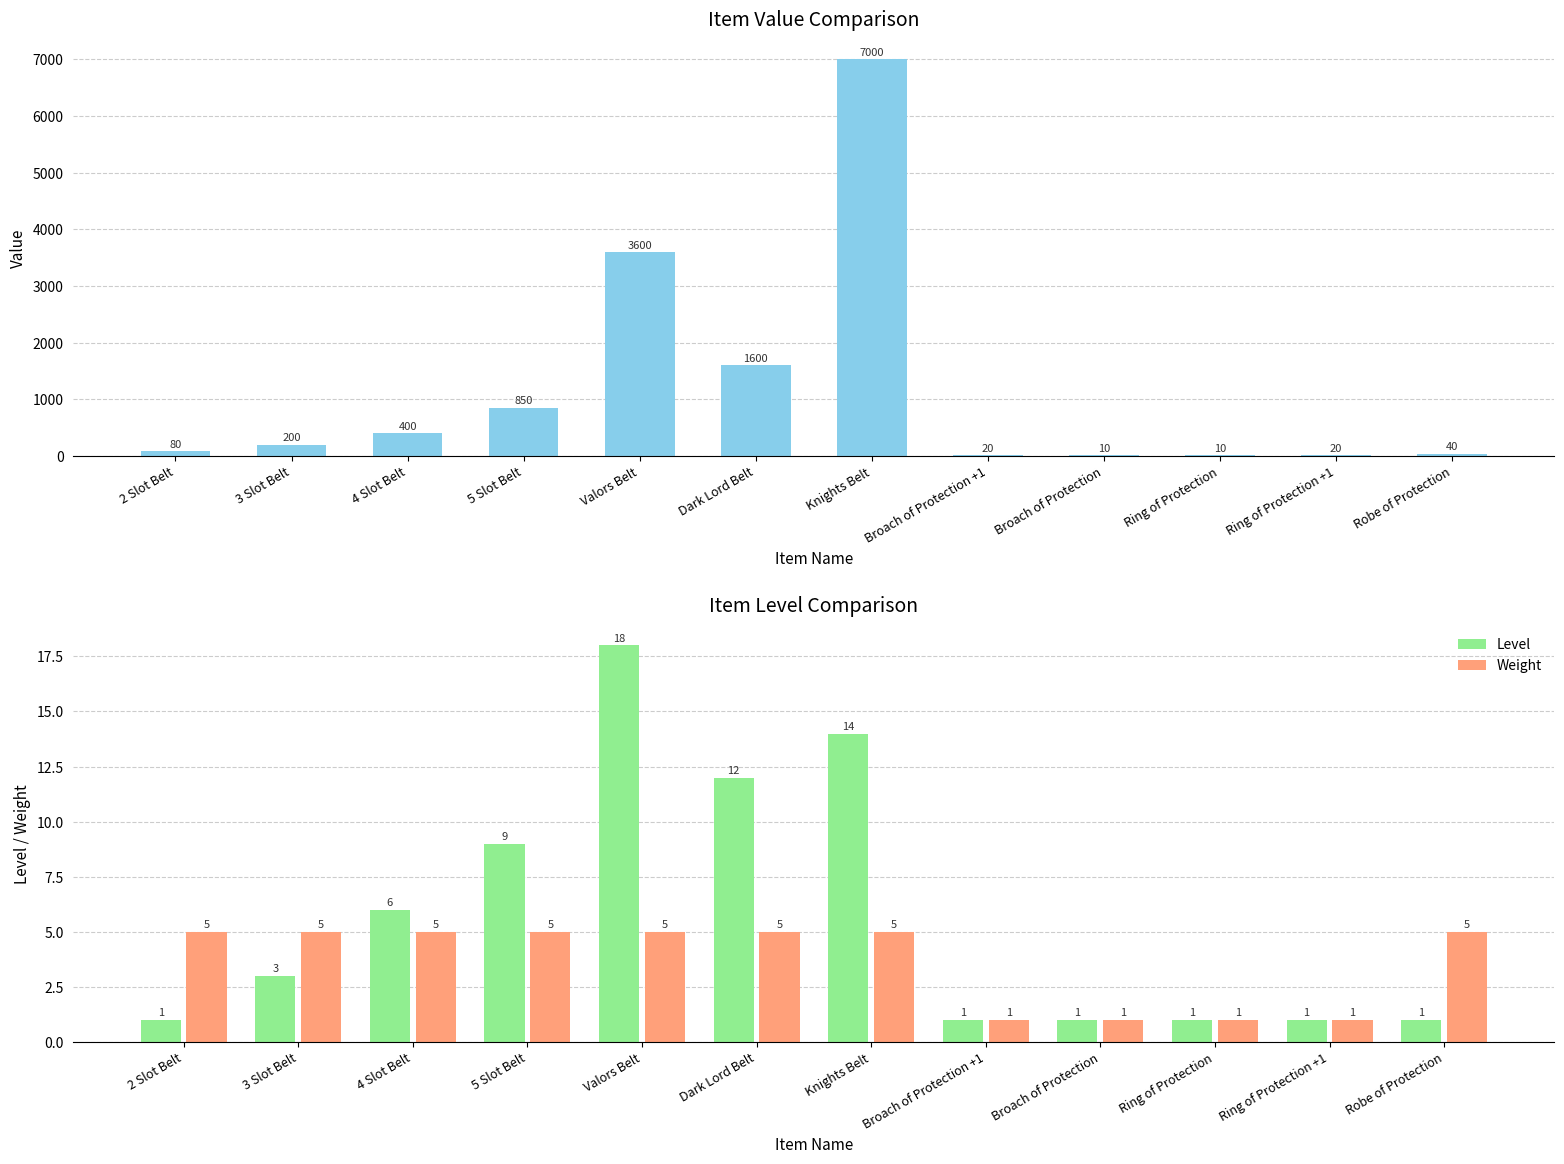

What is the label of the 10th bar from the right?

4 Slot Belt